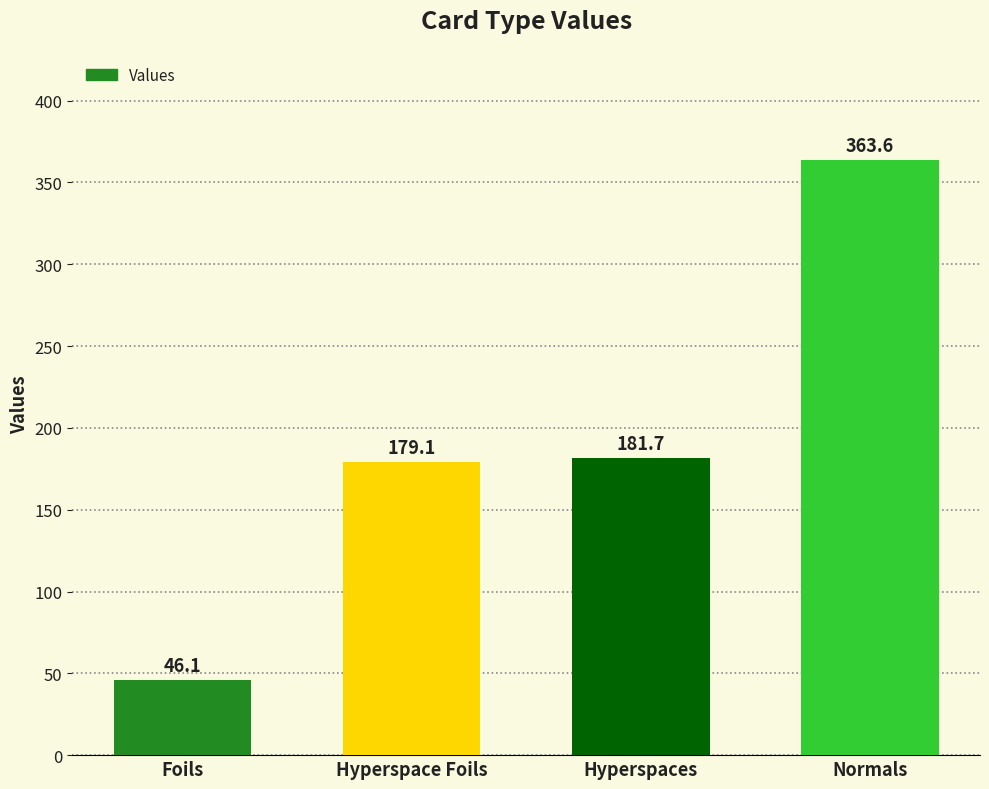

Rank the categories by value from highest to lowest.

Normals, Hyperspaces, Hyperspace Foils, Foils